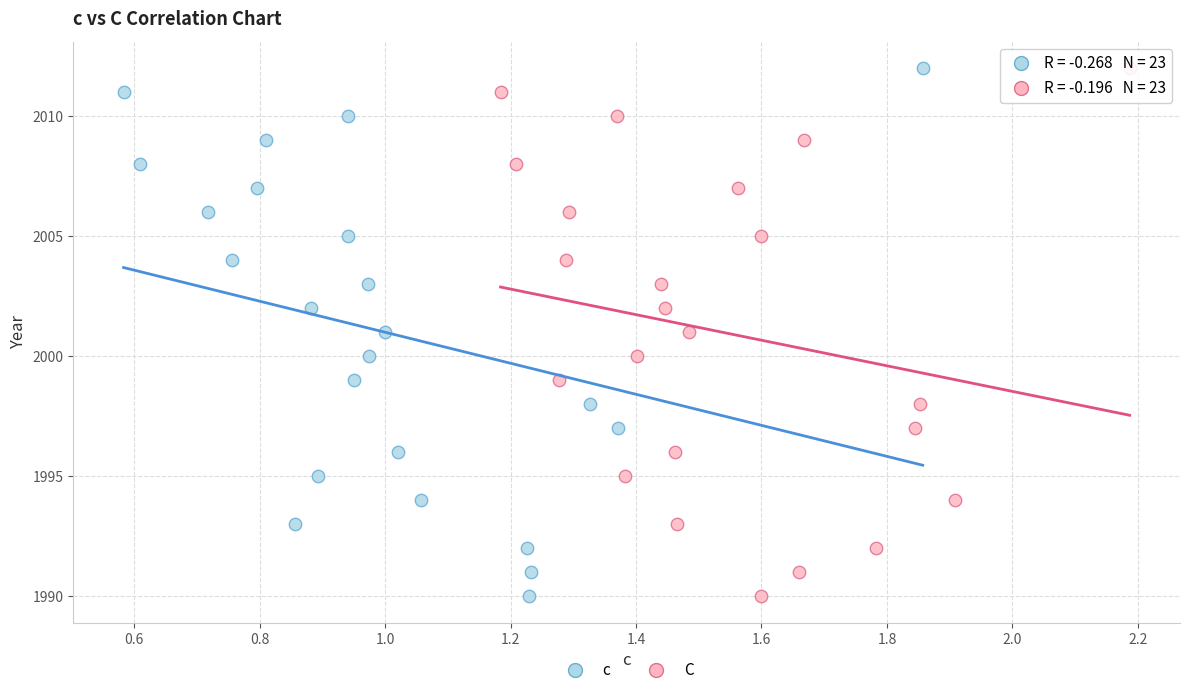

What are all the series names shown in the legend?

c, C